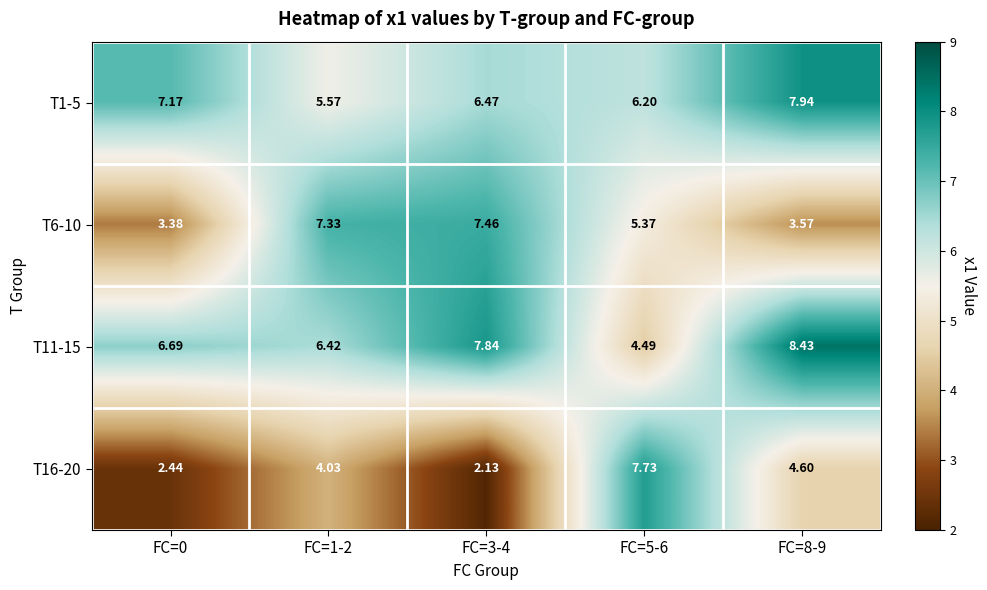

Is the value of T1-5 at FC=3-4 greater than the value of T6-10 at FC=8-9?

Yes